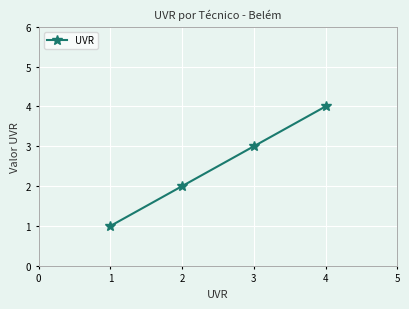

Rank the categories by value from lowest to highest.

1, 2, 3, 4